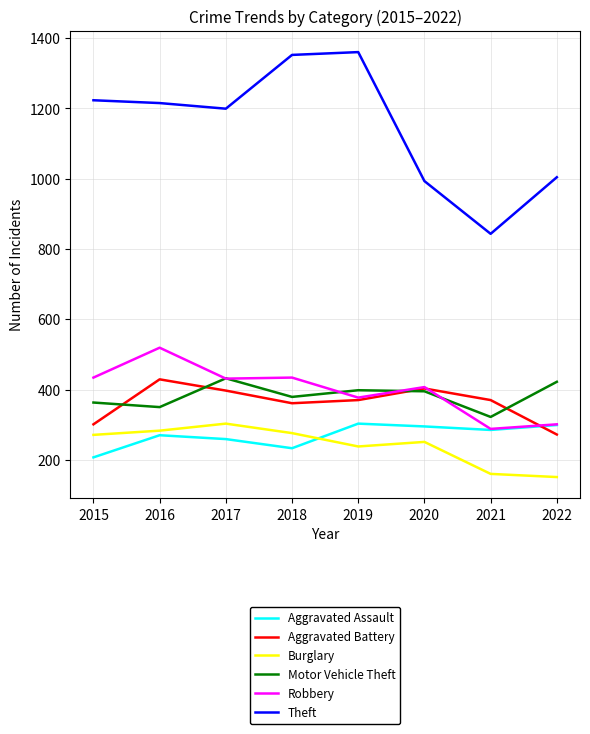

Is it true that Burglary equals 276 at 2018?

True